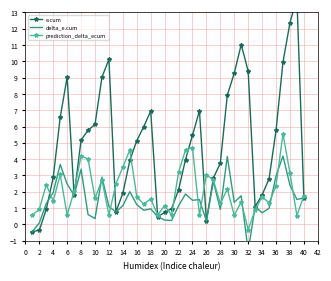

At which label does prediction_delta_ecum reach its minimum?

32